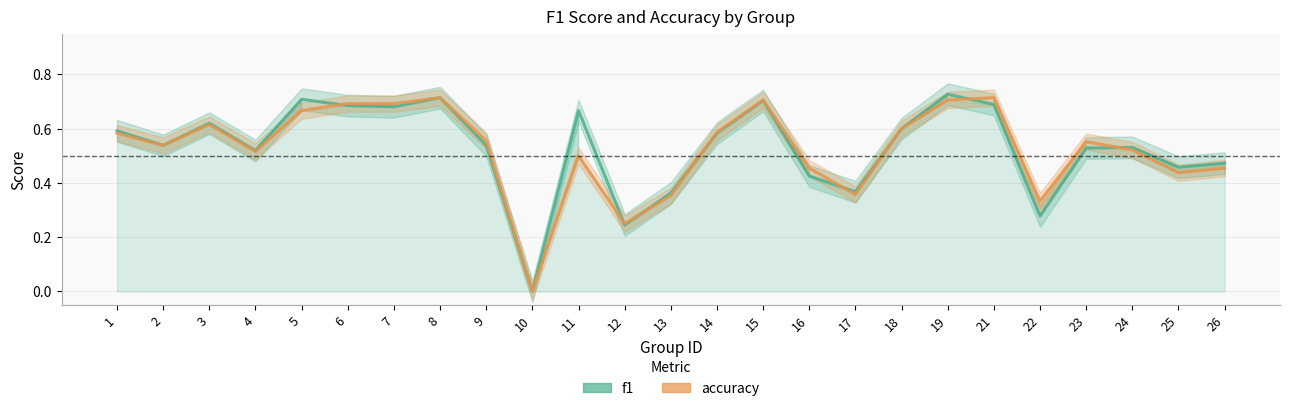

List the series in order of their peak value, lowest first.

accuracy, f1